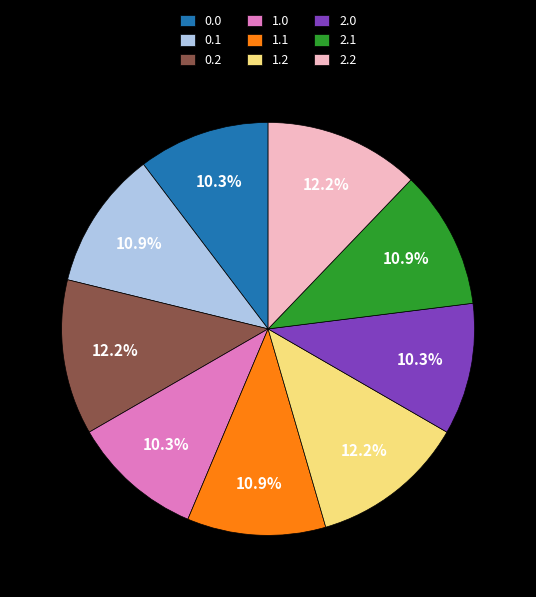

Combined, what portion of the pie is 1.0 and 2.2?

22.5%